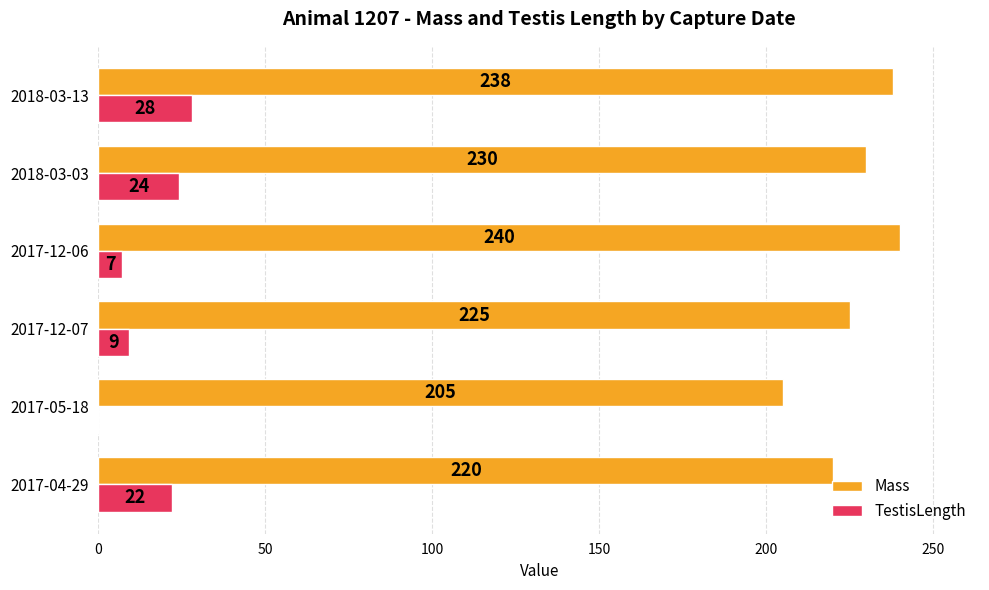

Where is Mass nearest to the value 222?

2017-04-29